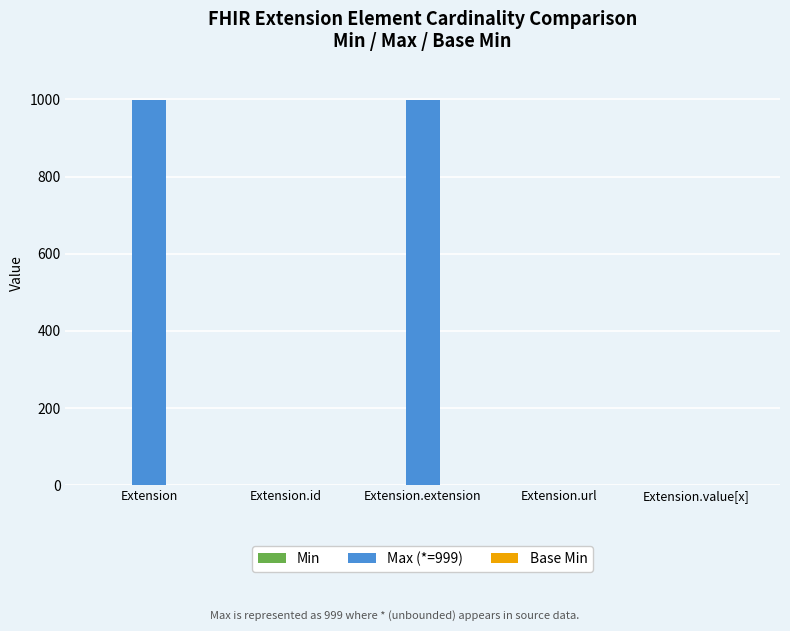

Which series has the largest total across all categories?

Max (*=999)